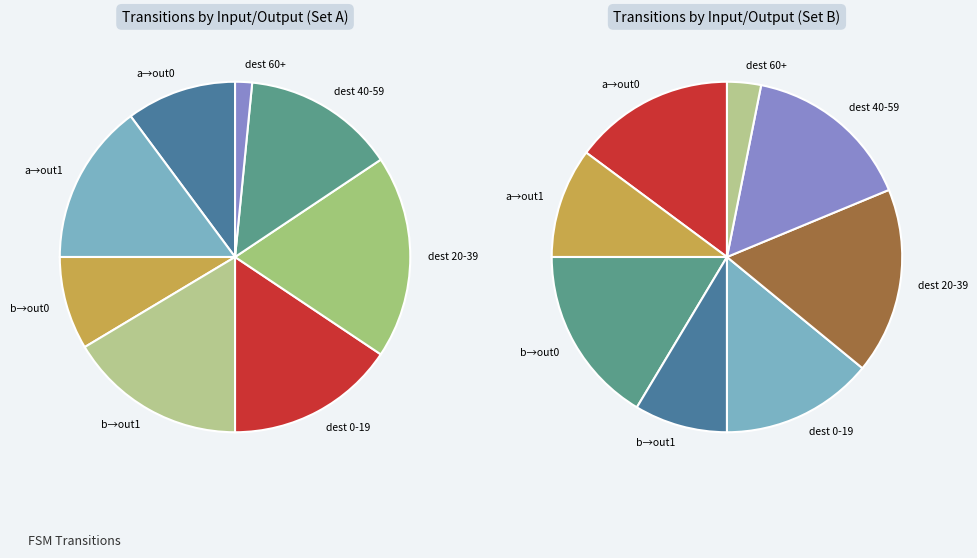

Does any single category account for the majority?

No